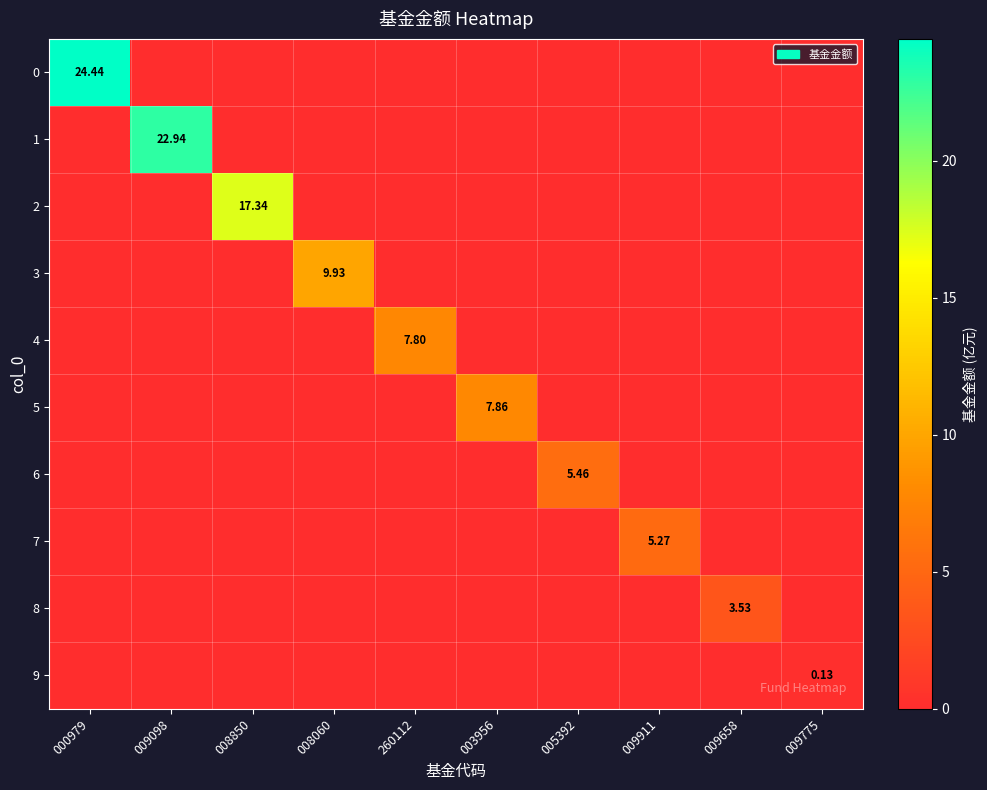

True or false: 0 has a value of 0.0 at 009775.

True